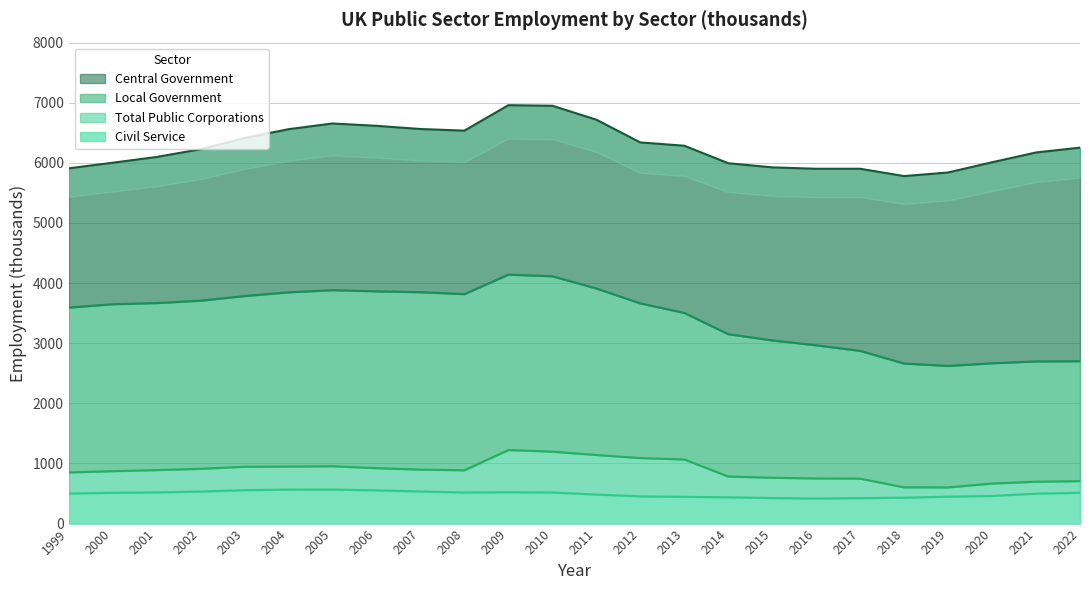

Where is the first local minimum for Central Government?

2007